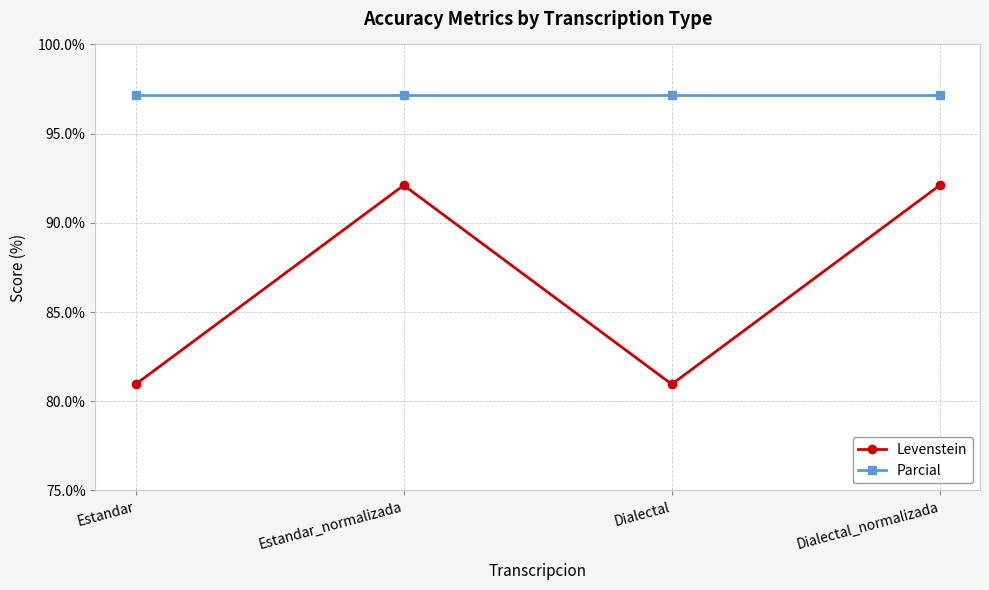

Rank the series by their average value, from highest to lowest.

Parcial, Levenstein